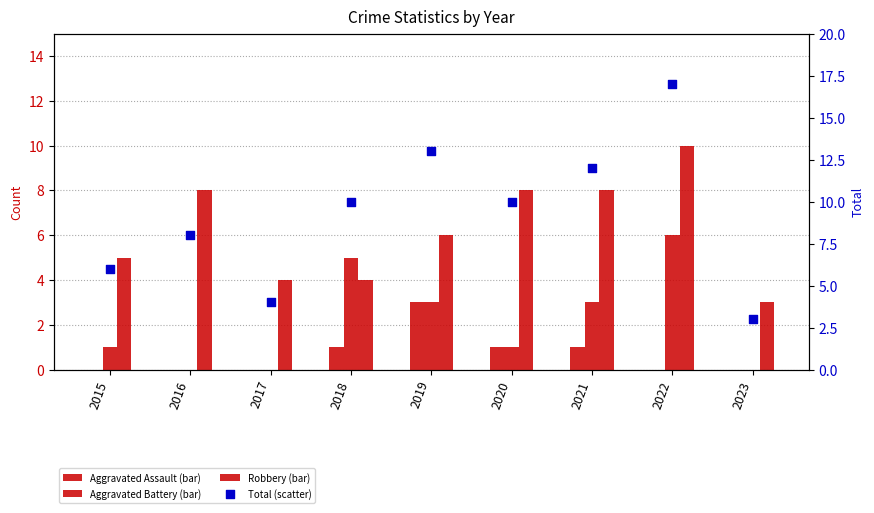

What are all the series names shown in the legend?

Aggravated Assault, Aggravated Battery, Robbery, Total